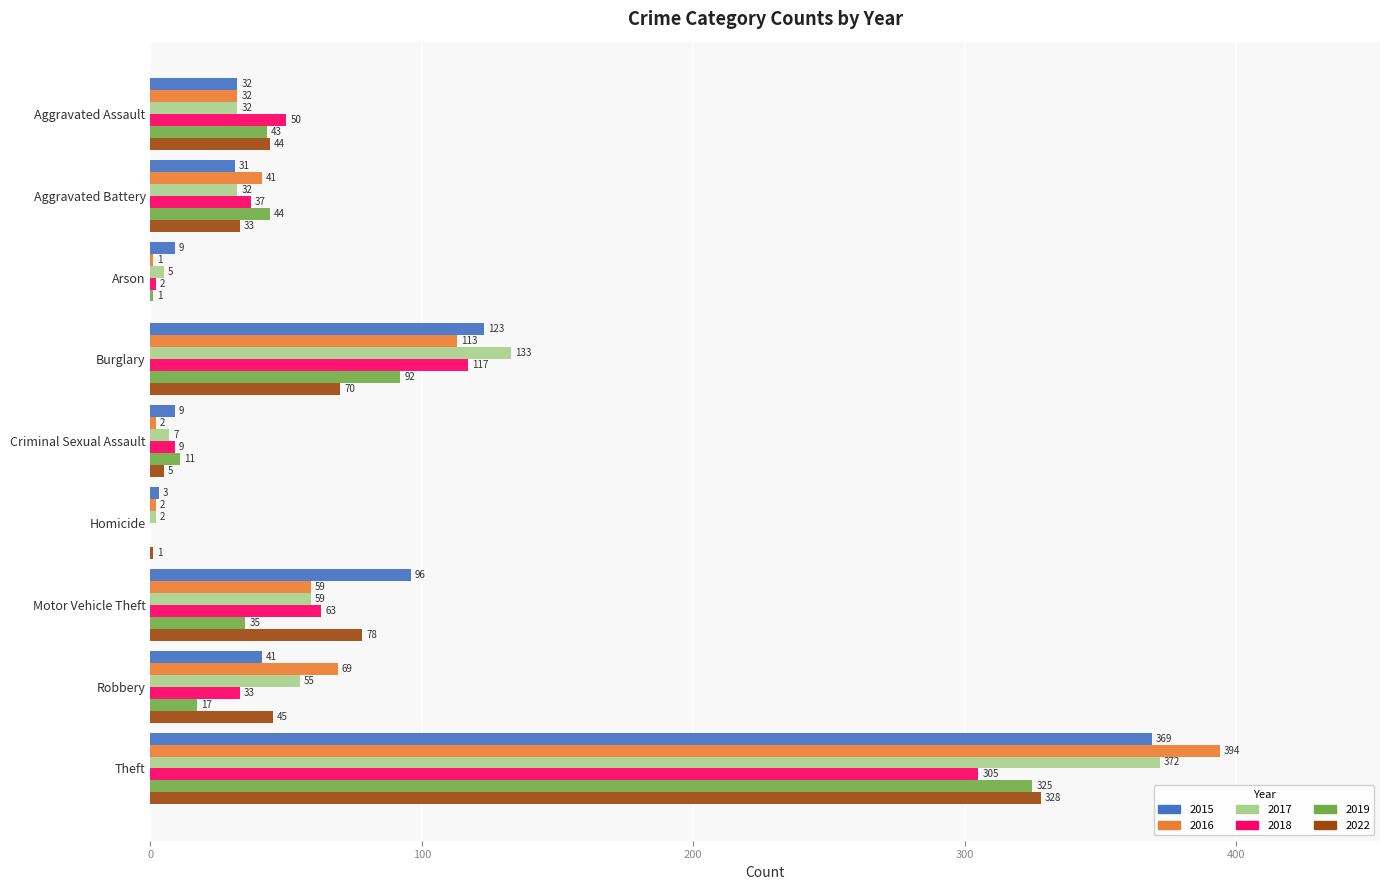

How many categories are shown in the chart?

9